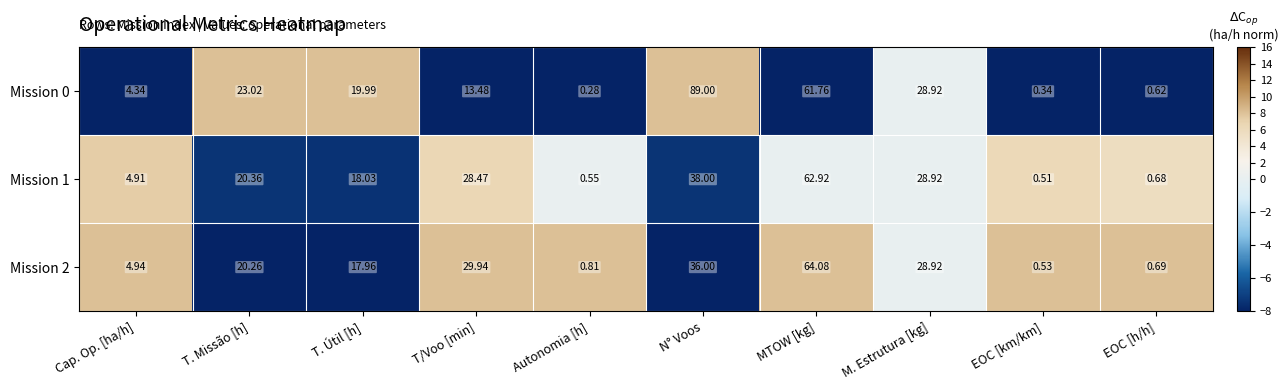

How many categories are shown in the chart?

10